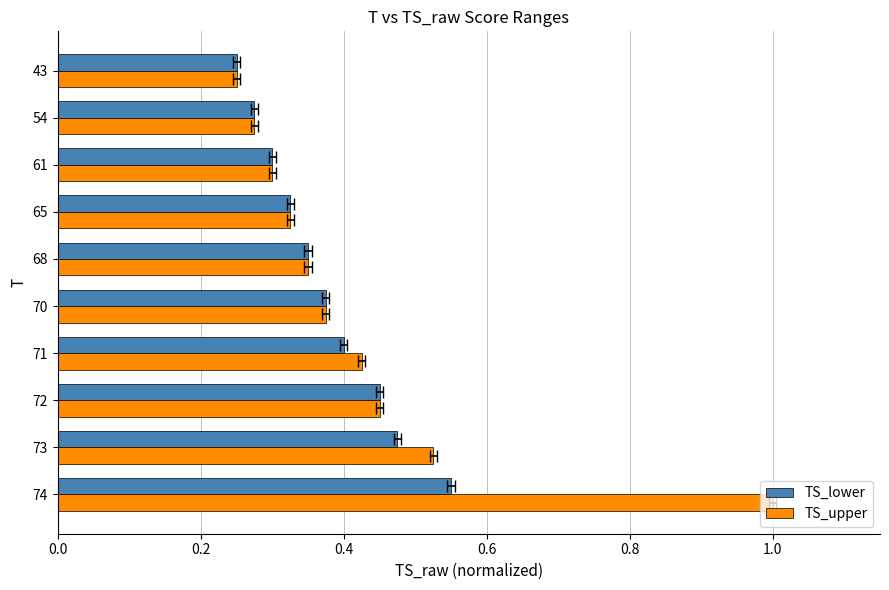

The value of TS_lower at 61 is 0.1. True or false?

False